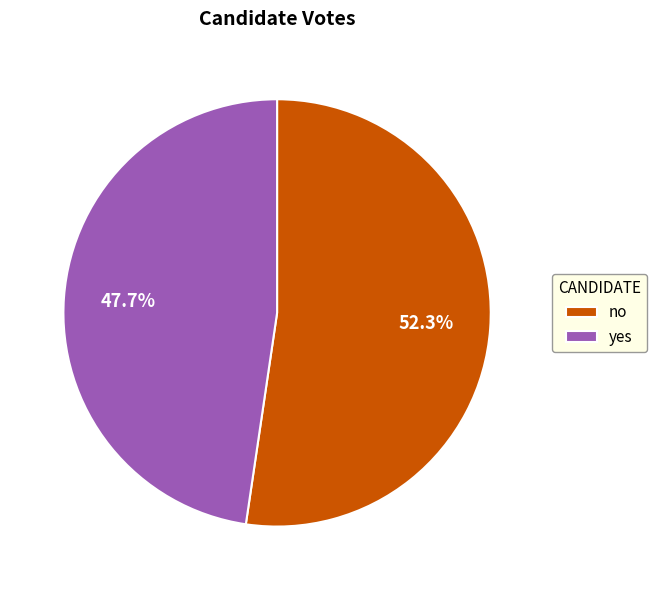

Is it true that no is 43% of the pie?

False